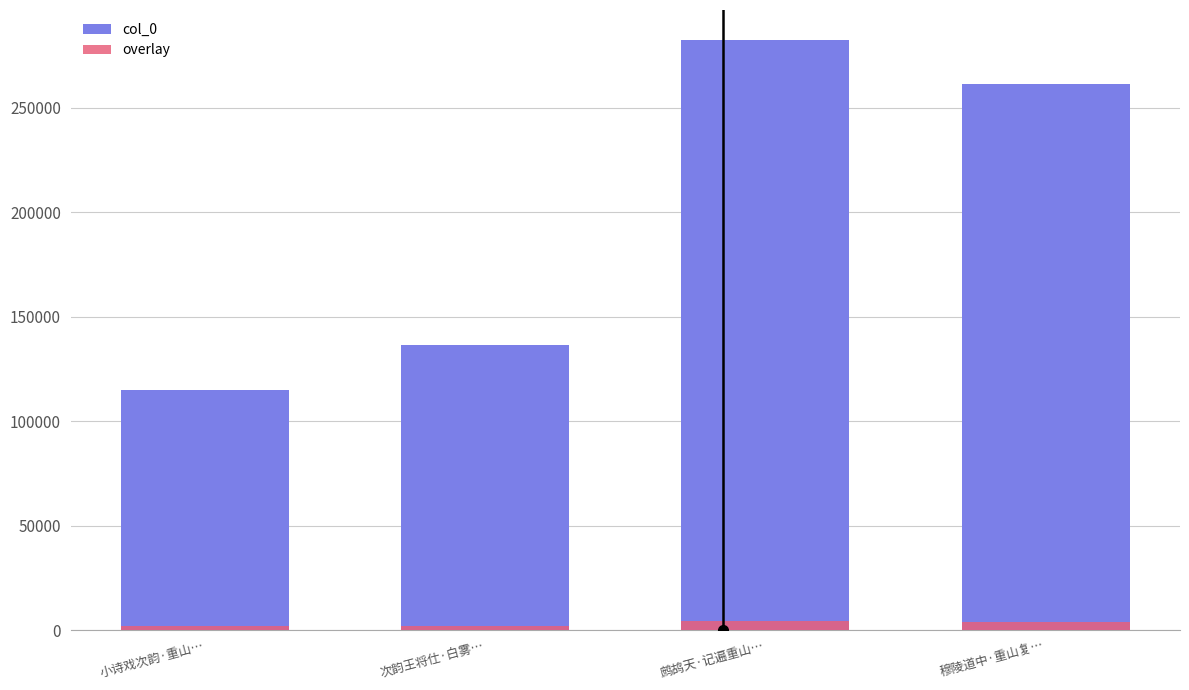

Is the value of col_0 at 鹧鸪天·记遍重山… greater than the value of overlay at 穆陵道中·重山复…?

Yes